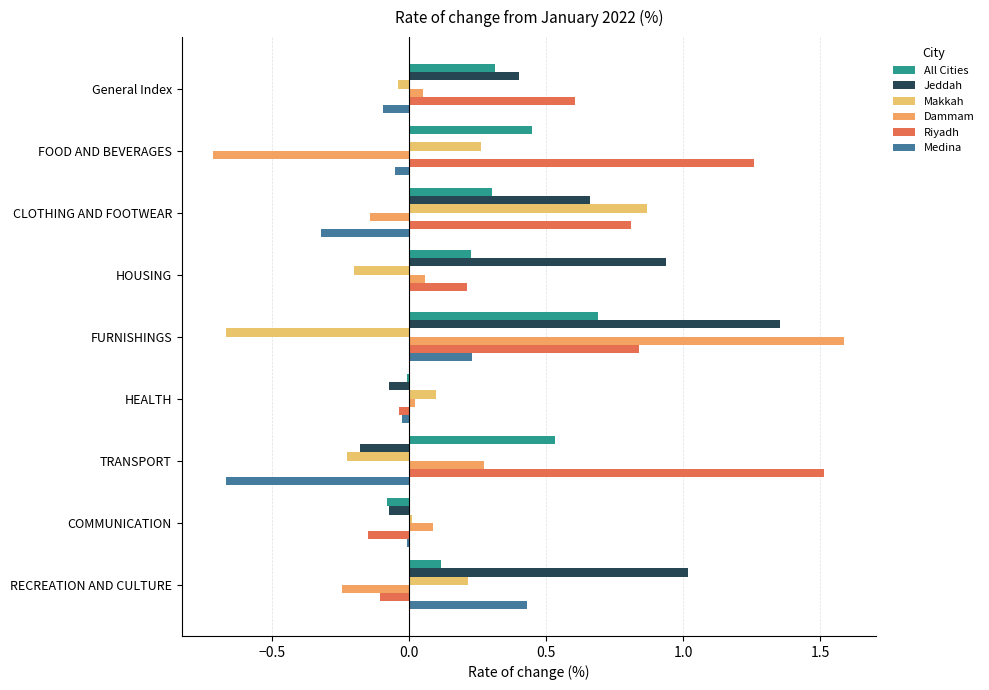

How many data points does each series have?

9